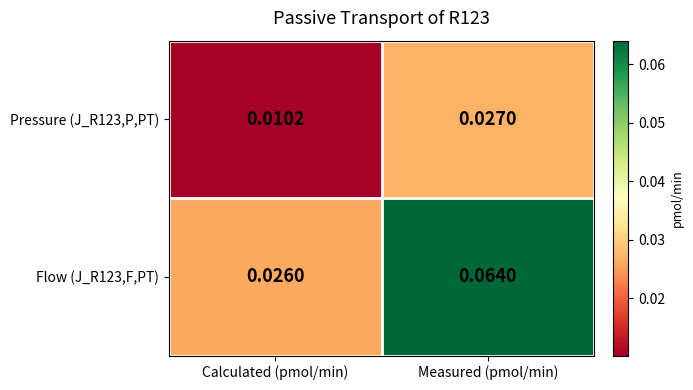

Rank the series by their average value, from lowest to highest.

Pressure (J_R123,P,PT), Flow (J_R123,F,PT)